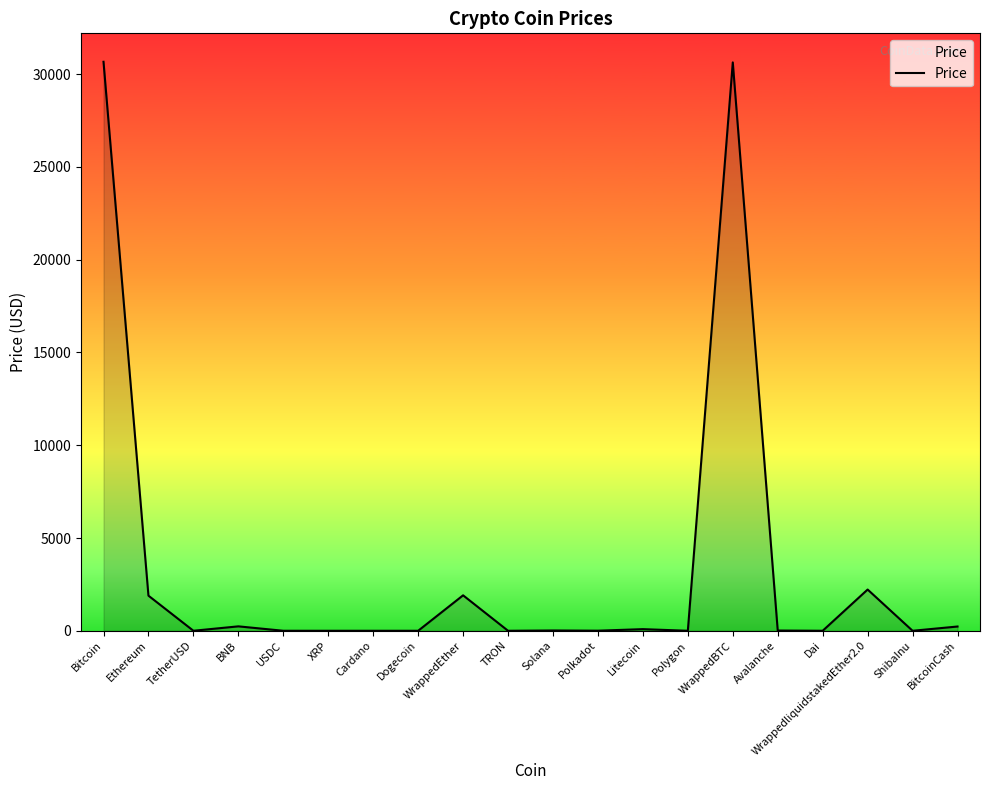

What is the difference between the second highest and second lowest values?

30630.3